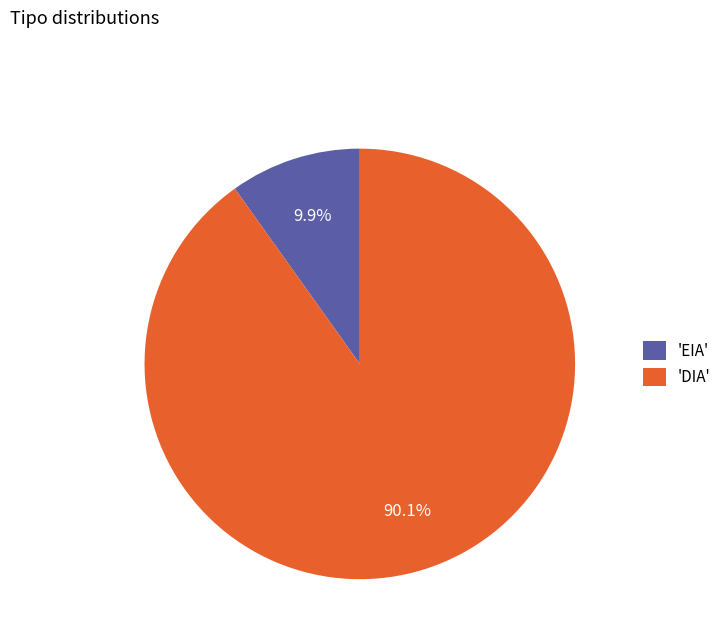

What portion of the pie excludes 'EIA'?

90.1%